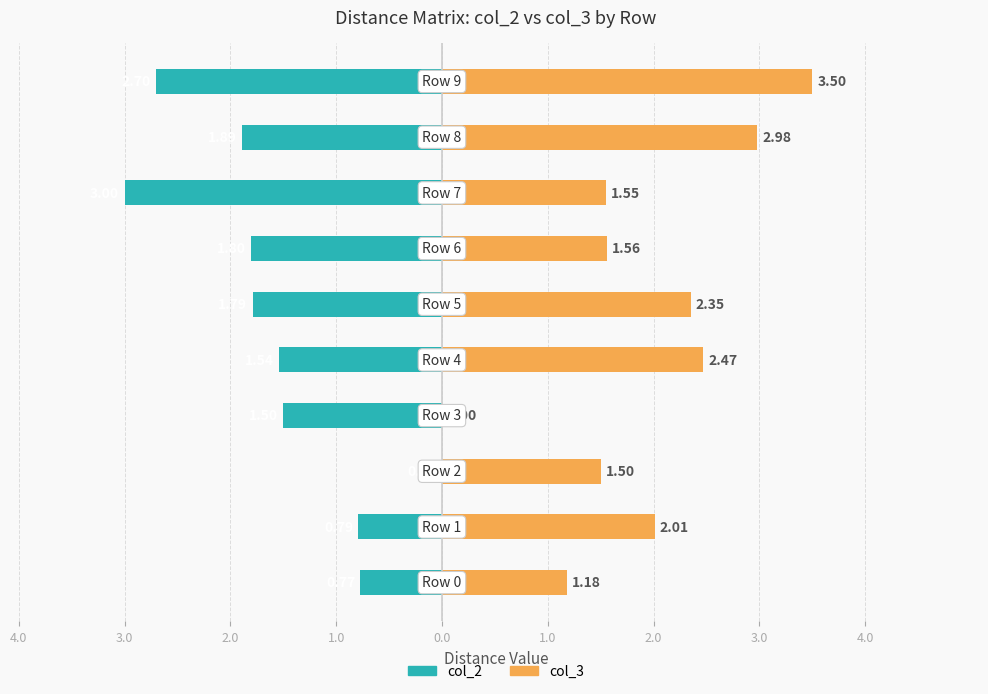

What are all the series names shown in the legend?

col_2 (left), col_3 (right)